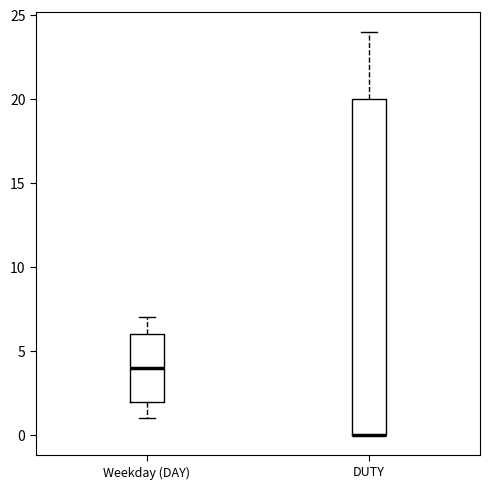

Reading left to right, read every box against the y-axis: the position of its median line, the range the box covers, and the ends of its whiskers. The values are not printed on the chart, so give them approximately, as read against the axis.

Weekday (DAY): median 4, box 2 to 6, whiskers 1 to 7
DUTY: median 0 (drawn on the box's lower edge), box 0 to 20, whiskers 0 to 24